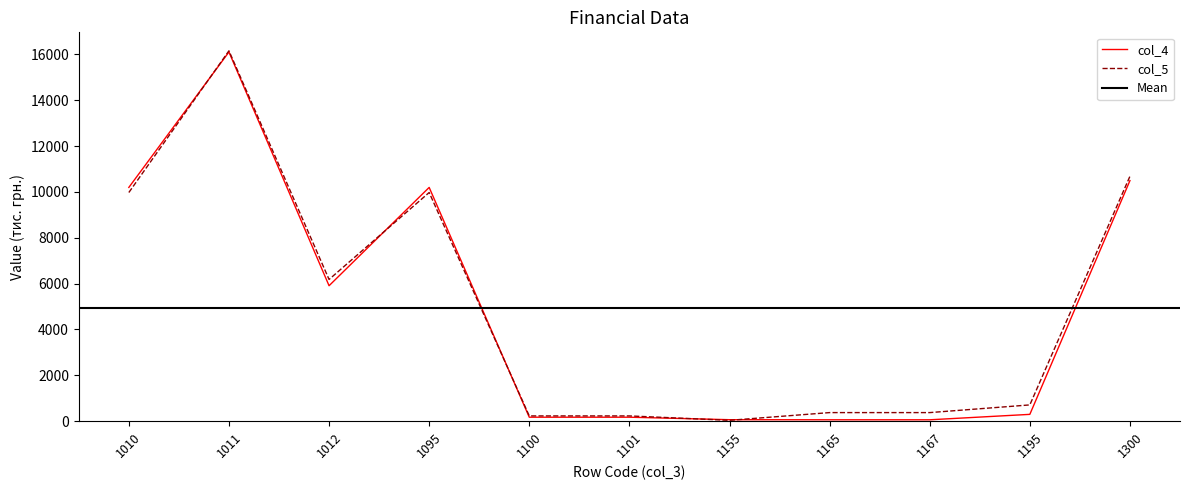

At which category does the chart reach its peak across all series?

1011